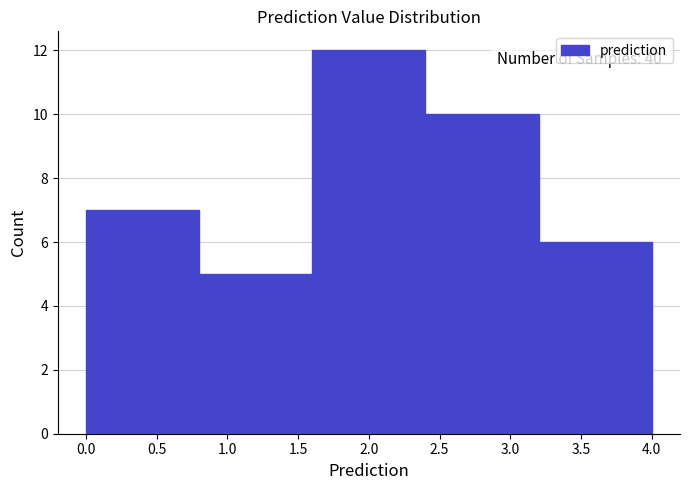

Over which range of the x-axis is the bar tallest?

1.6 to 2.4